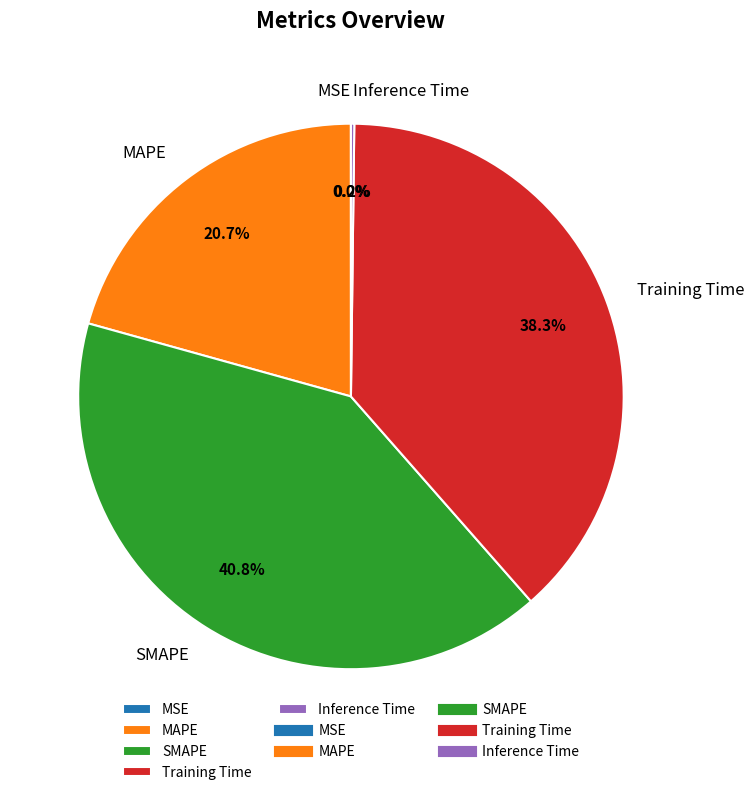

Is there a majority slice in this chart?

No